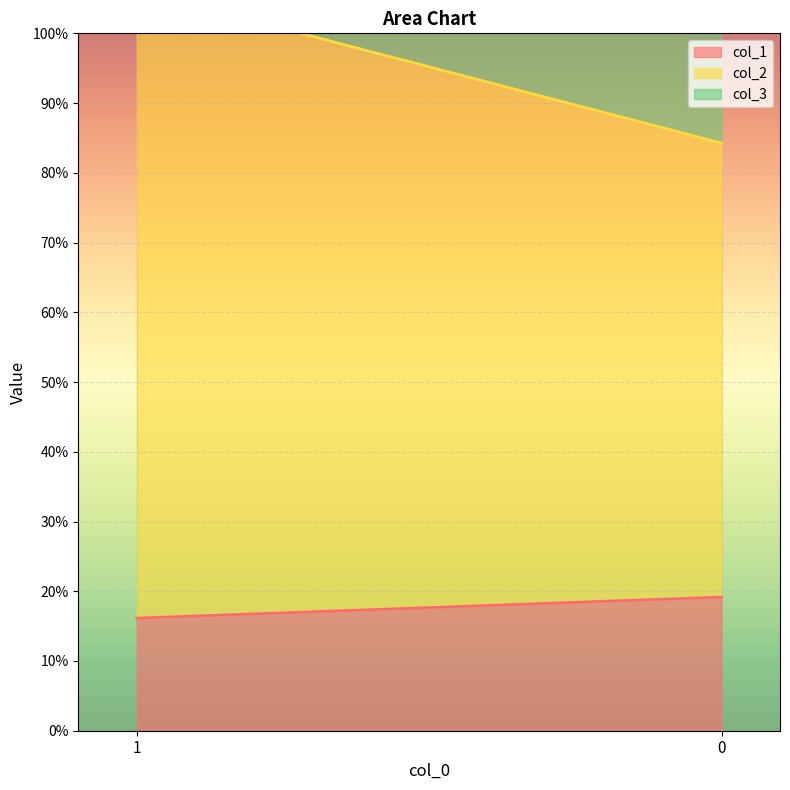

The col_2 series shows 0.5 at 1. True or false?

False